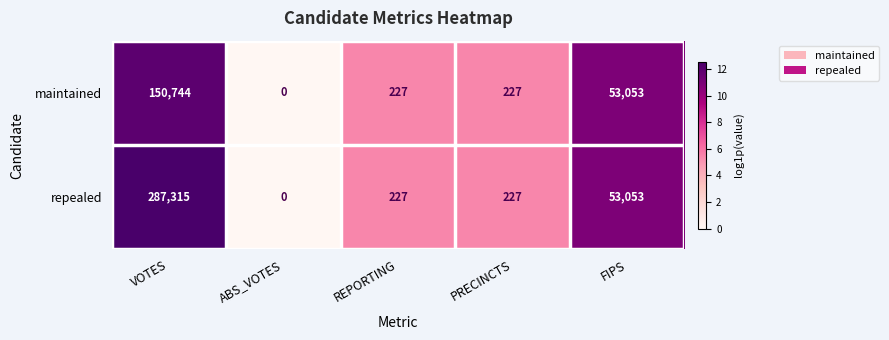

Reading left to right, list all the values displayed in this chart.

maintained: VOTES=150744	ABS_VOTES=0	REPORTING=227	PRECINCTS=227	FIPS=53053
repealed: VOTES=287315	ABS_VOTES=0	REPORTING=227	PRECINCTS=227	FIPS=53053